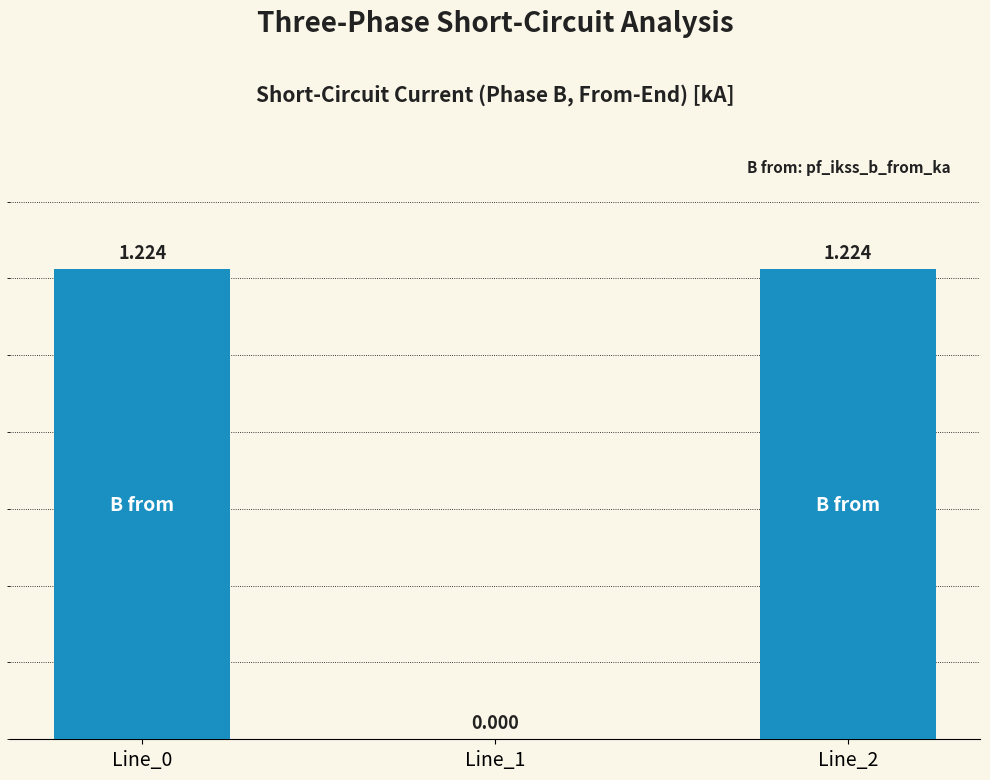

What is the difference between the maximum and minimum values?

1.2